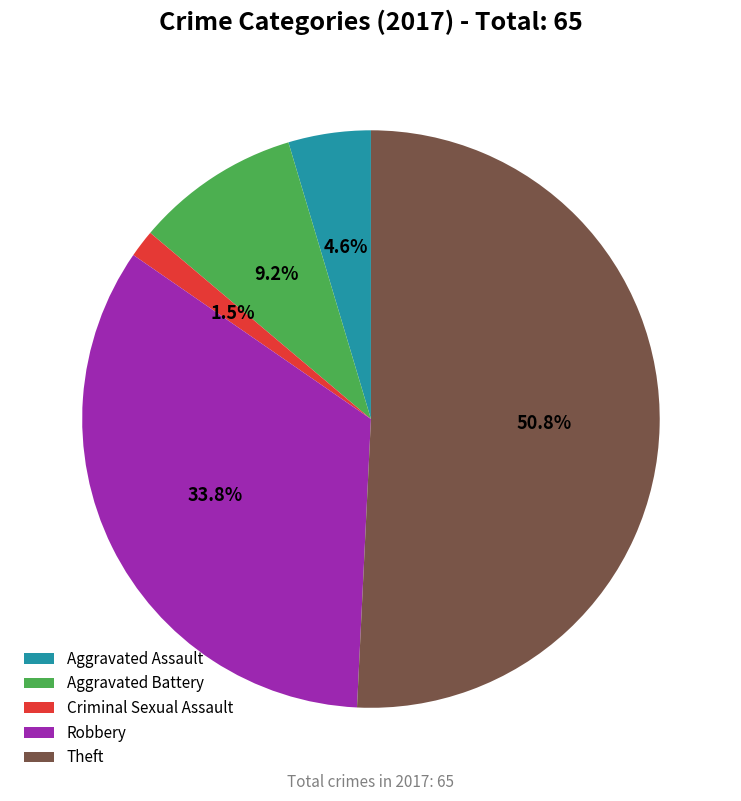

To the nearest percent, what is the difference between the largest and smallest slice percentages?

49%